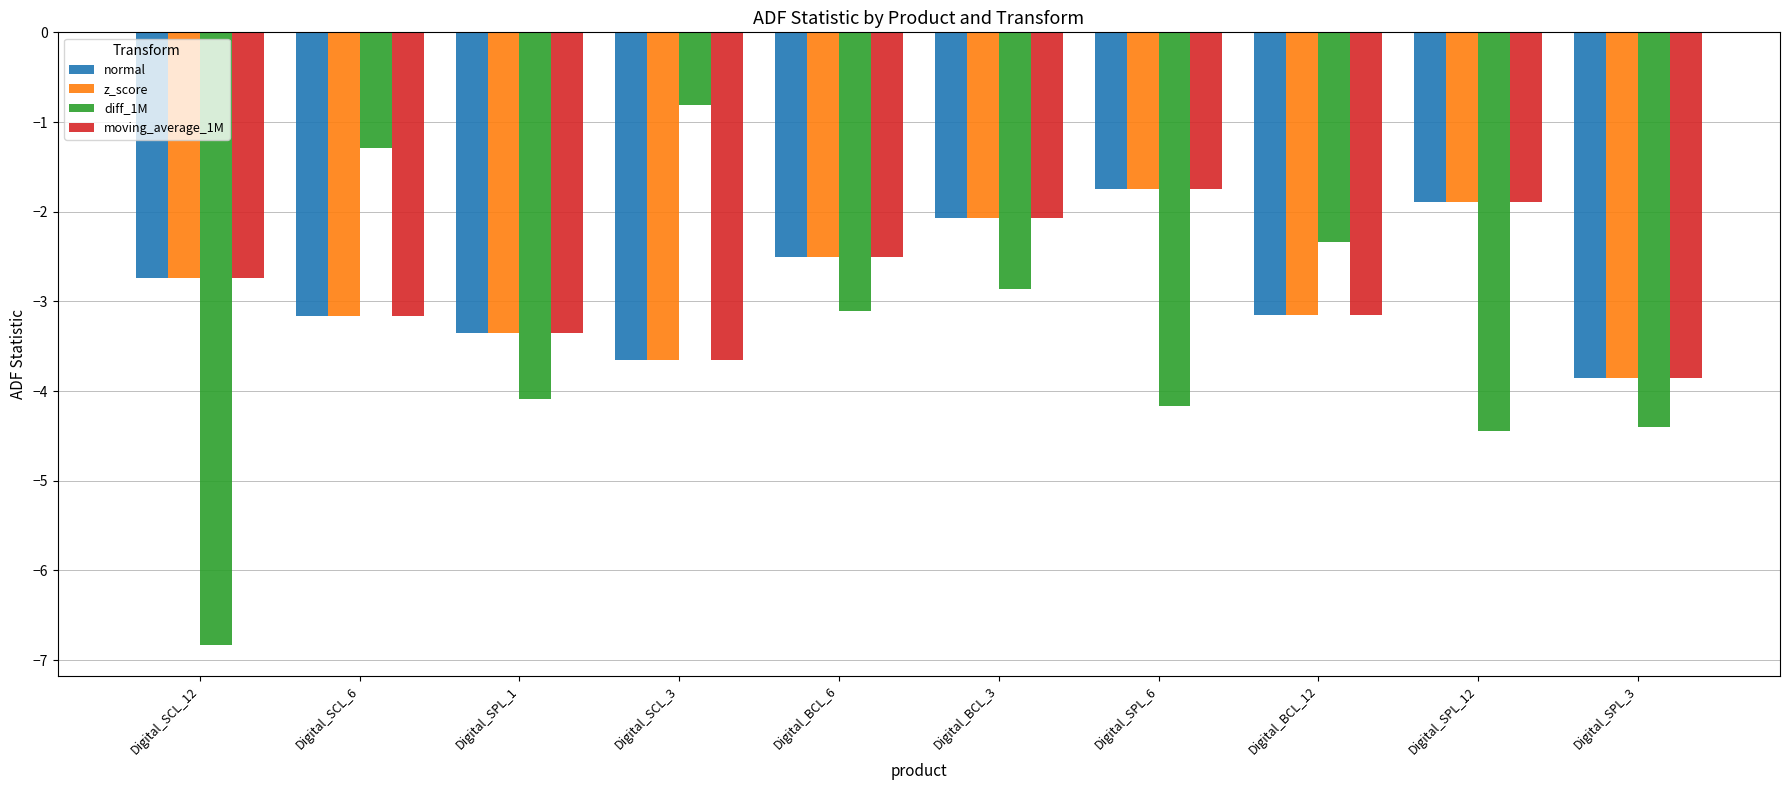

At how many categories does at least one series exceed -4?

10